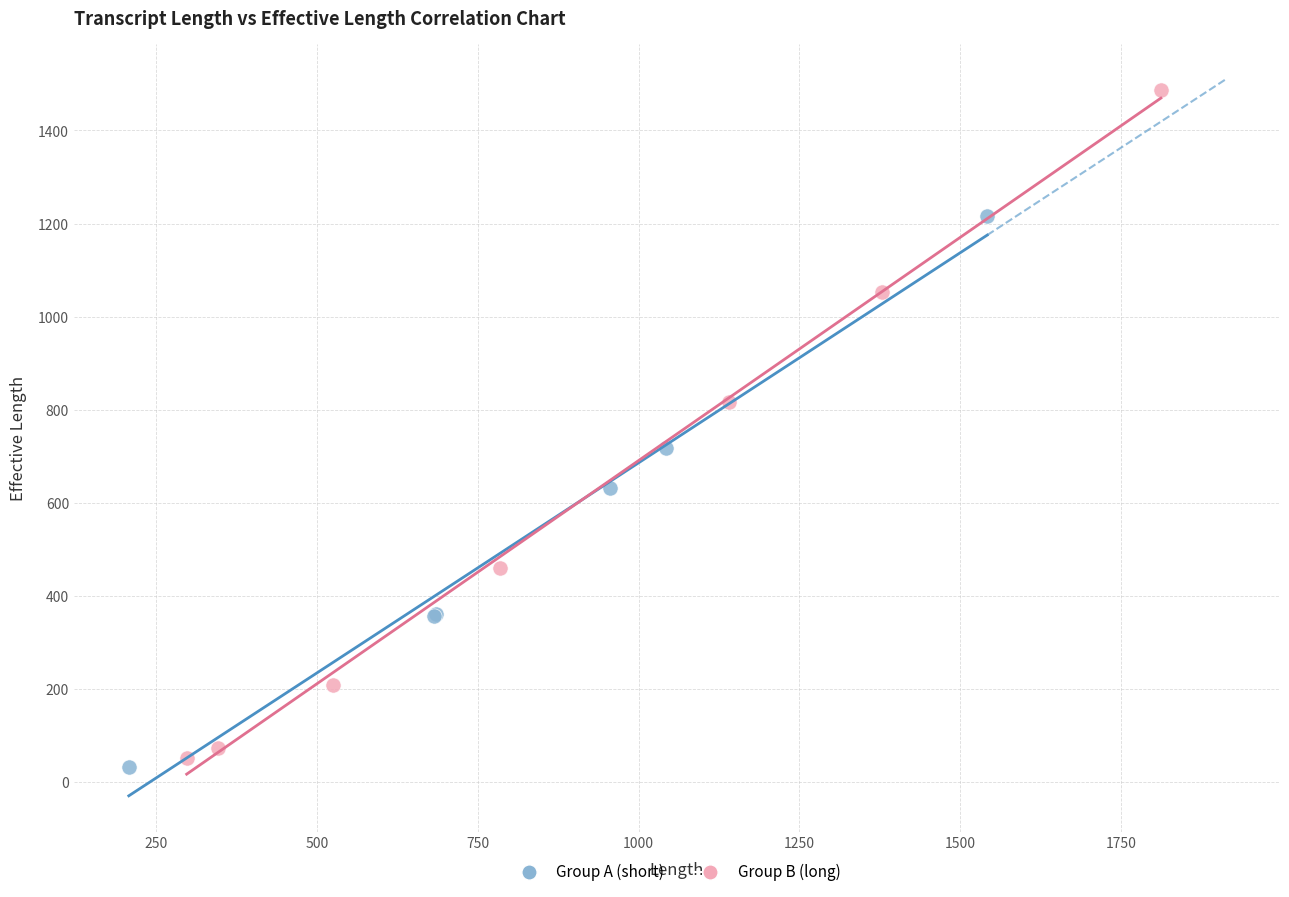

Which series reaches the minimum Y coordinate?

Group A (short)